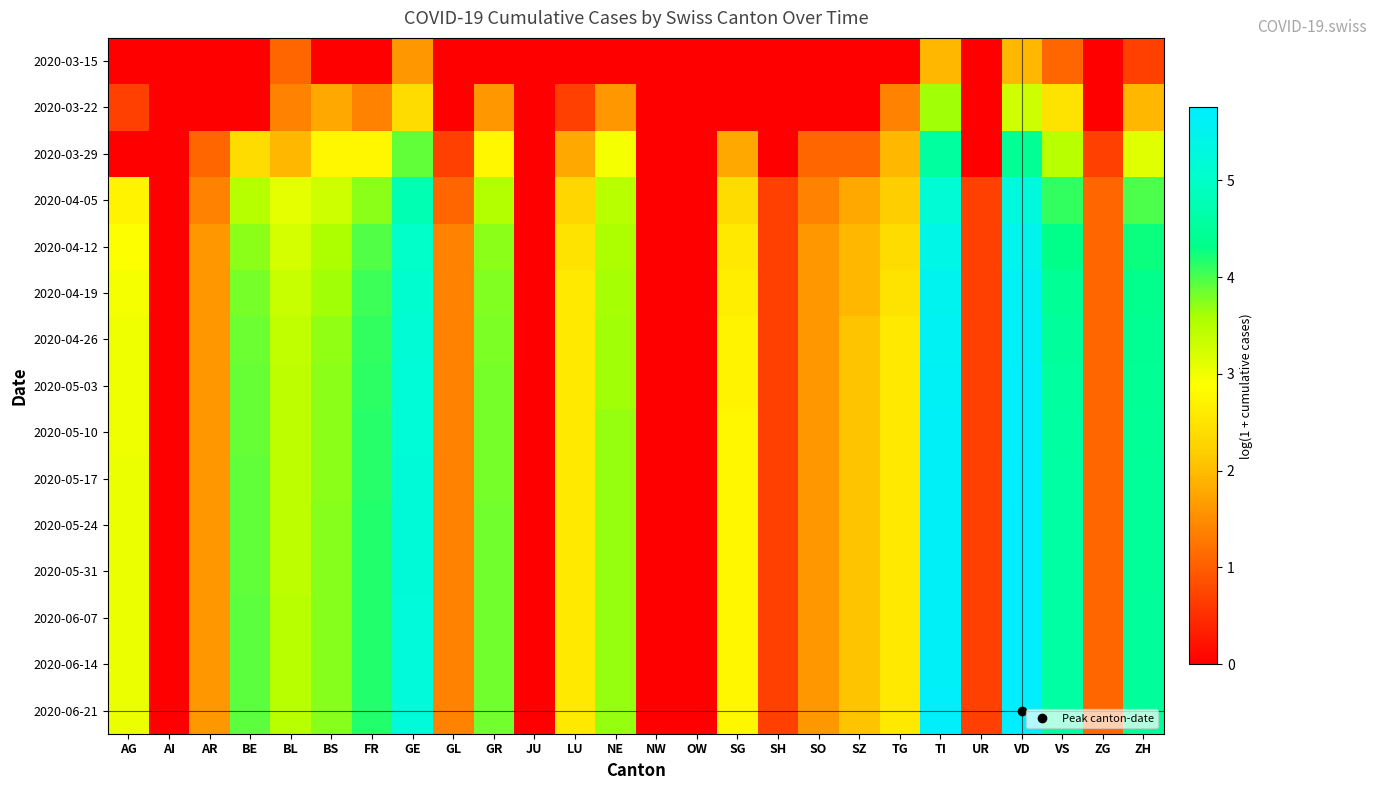

What is the spread (max minus min) of values at VS?

3.5